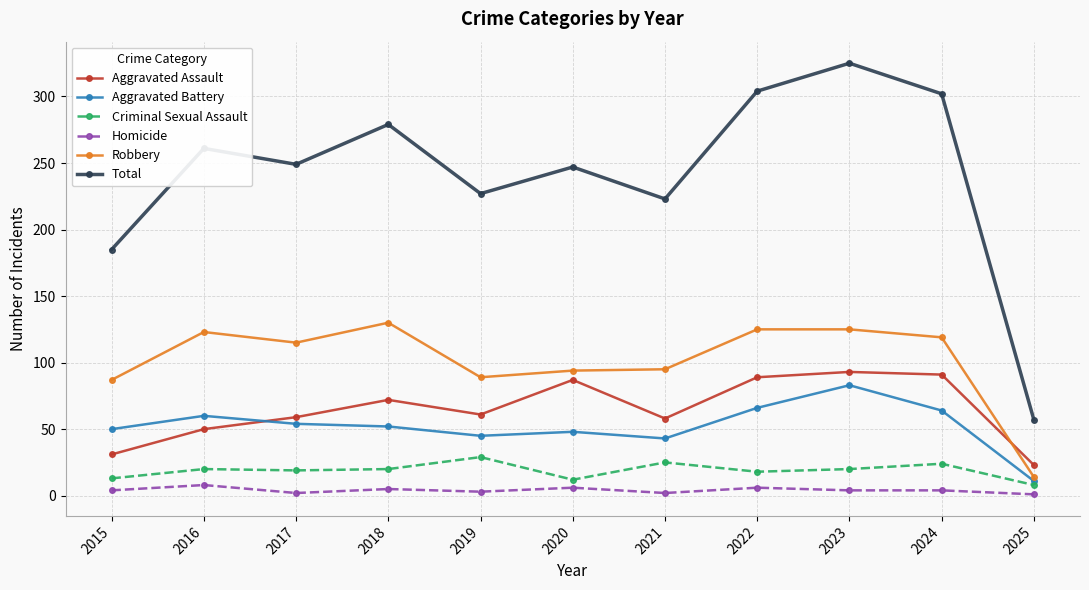

What is the highest value of the Total series?

325